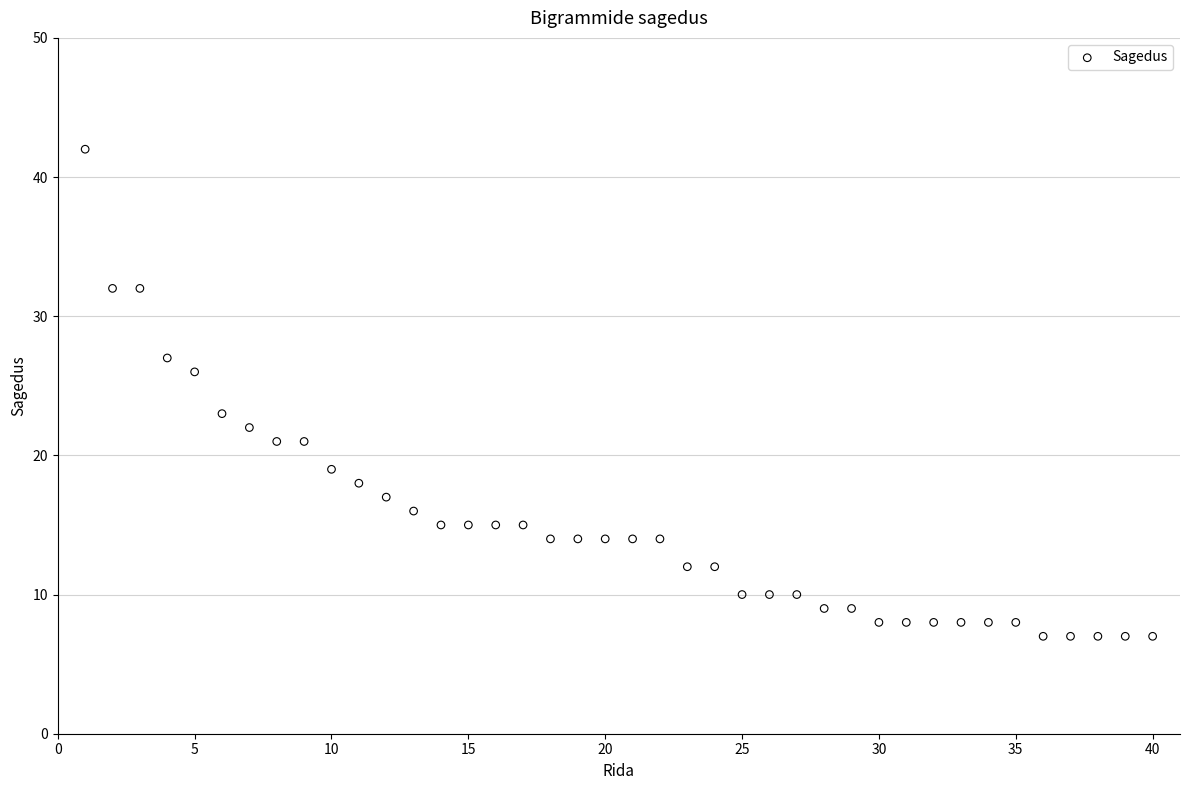

What is the range of X values (max minus min)?

39